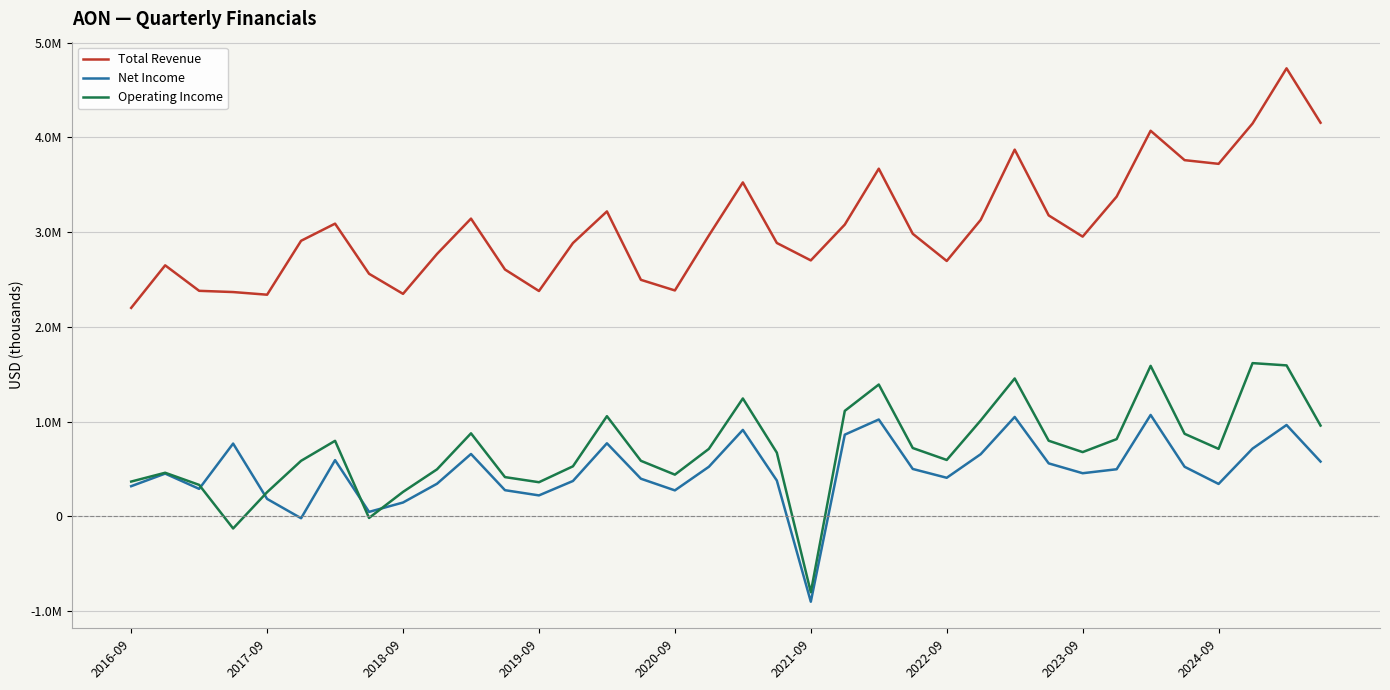

Which series has the widest spread of values?

Total Revenue